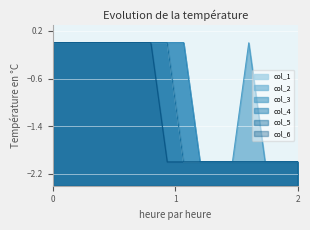

What is the value of the col_6 point at the 14th from the left?

-2